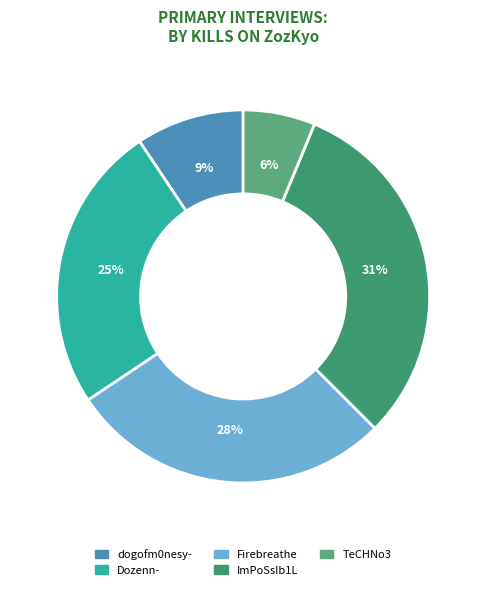

To the nearest percent, what percentage of the pie is dogofm0nesy-?

9%